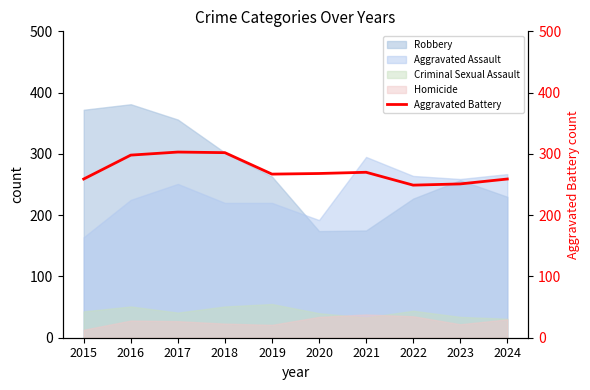

Reading left to right, what are all the values shown in this chart?

259	298	303	302	267	268	270	249	251	259